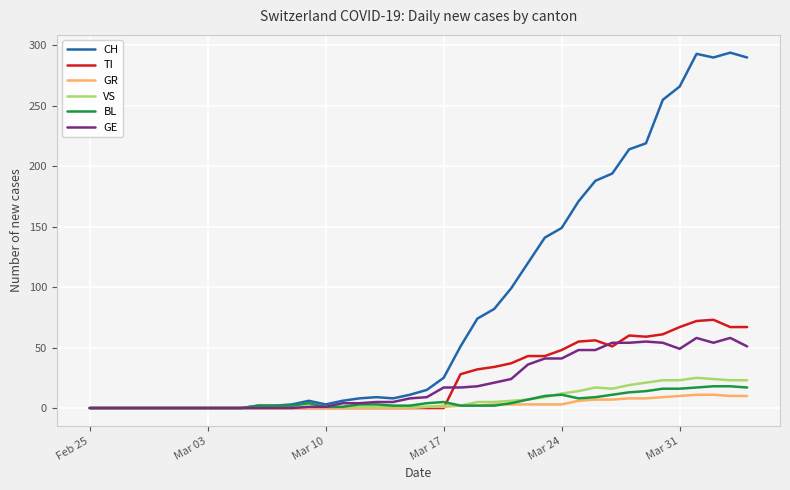

Which series has the largest total across all categories?

CH